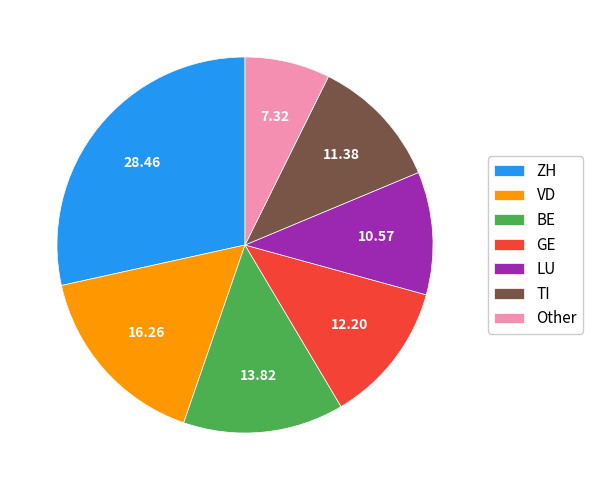

Which slice is the smallest?

Other